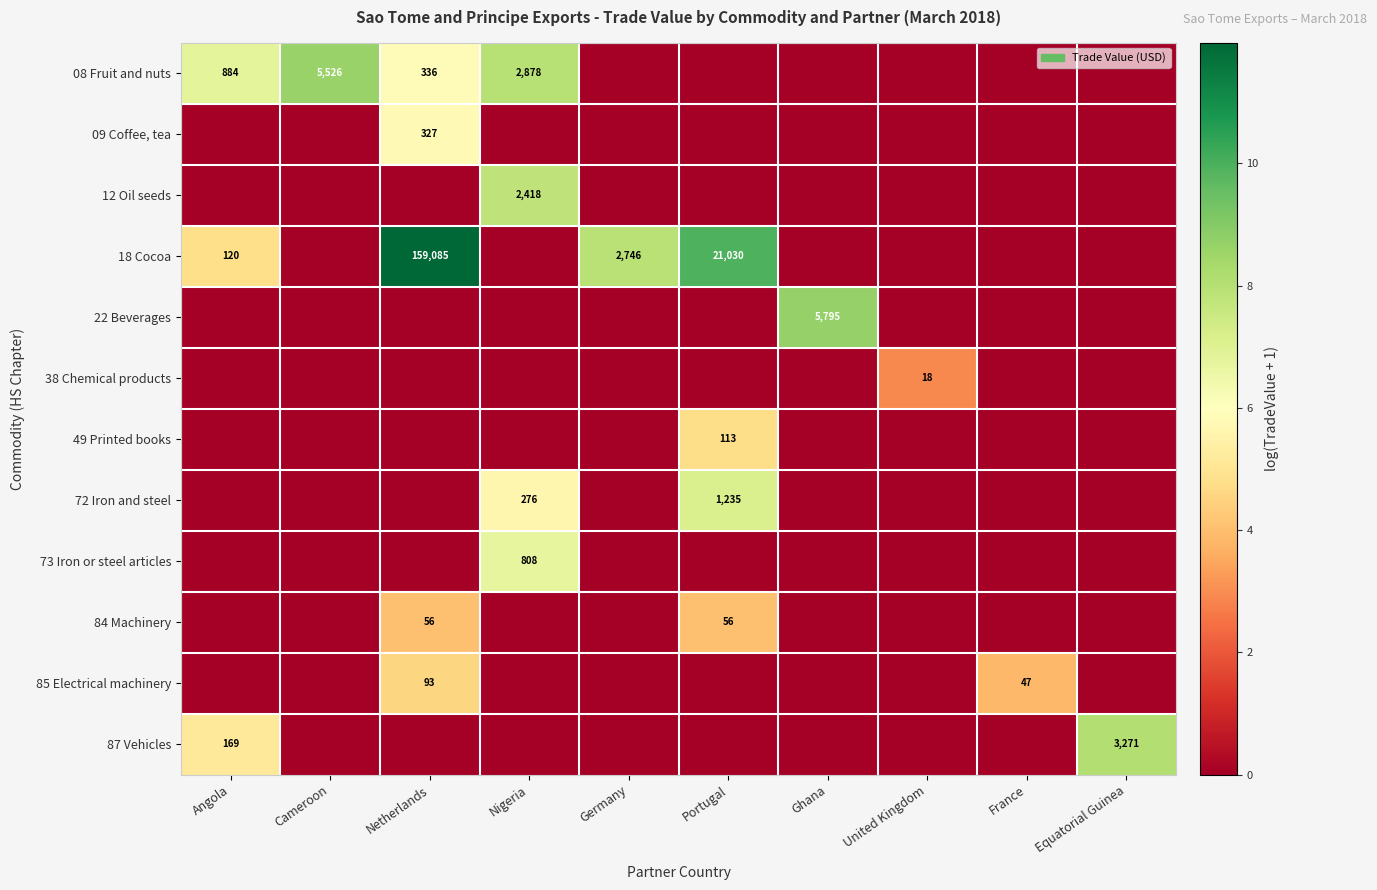

The value of 73 Iron or steel articles at Nigeria is 1077. True or false?

False